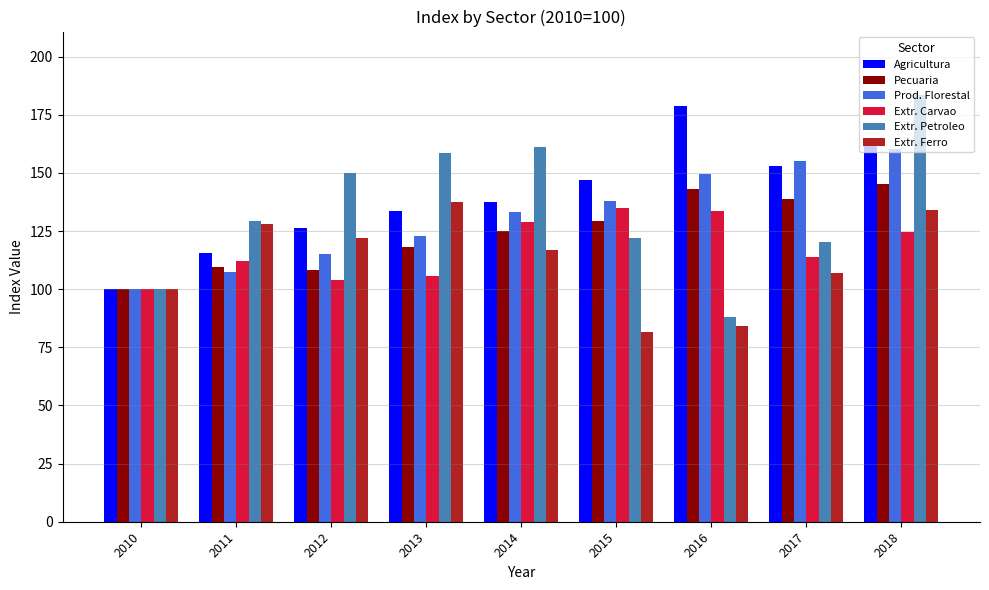

What is the difference between the maximum and second lowest values in the Prod. Florestal series?

52.8